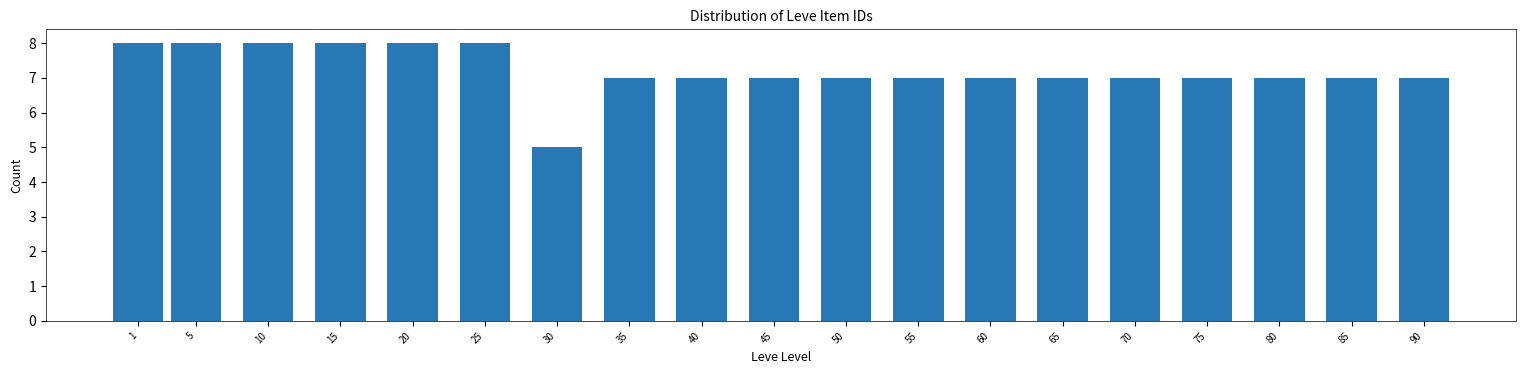

Reading right to left, extract all data points from this chart.

90=7	85=7	80=7	75=7	70=7	65=7	60=7	55=7	50=7	45=7	40=7	35=7	30=5	25=8	20=8	15=8	10=8	5=8	1=8